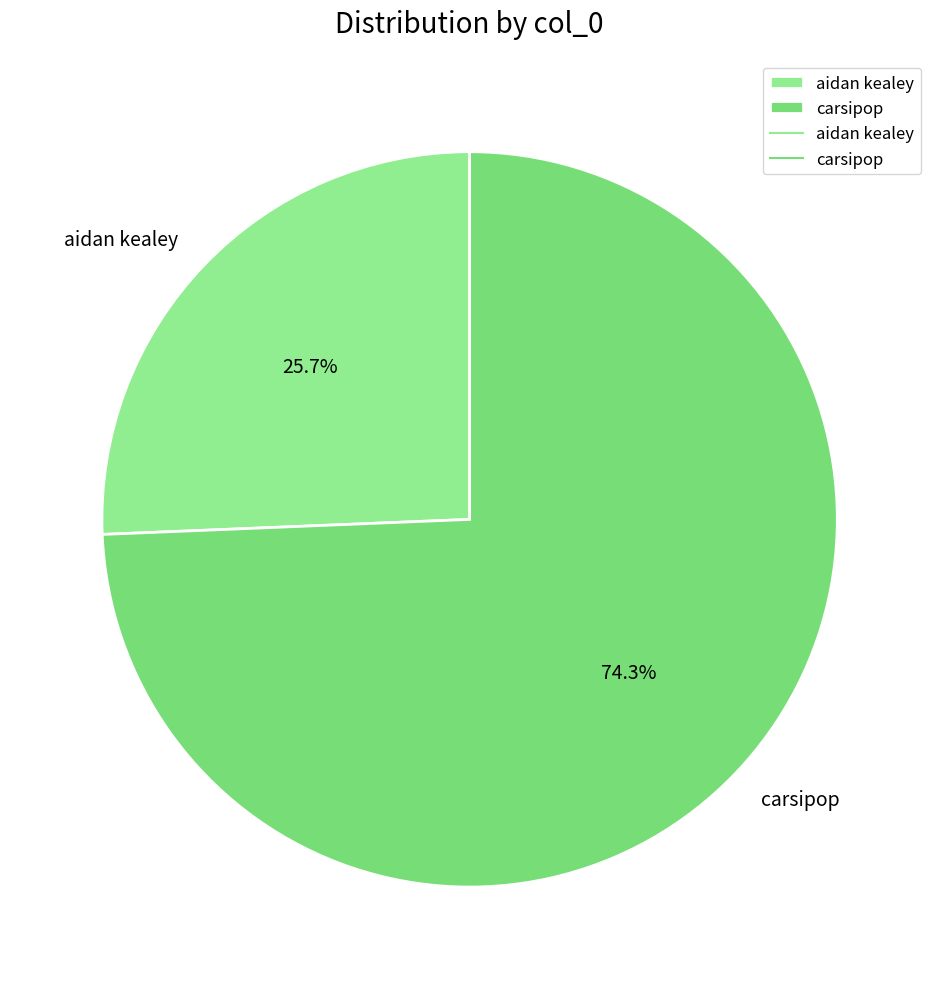

How many segments does this pie chart have?

2